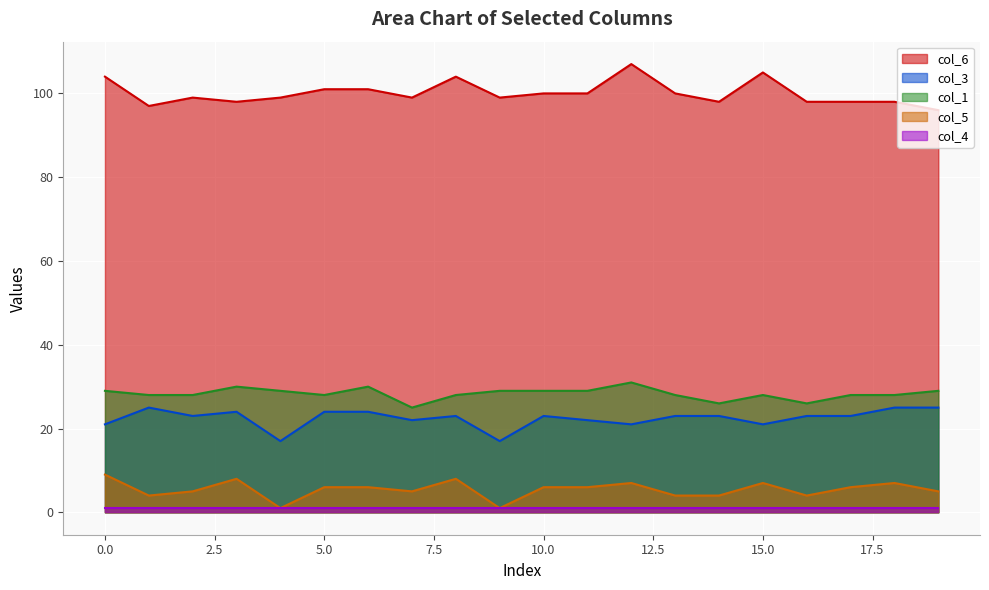

The col_6 series shows 63 at 15.0. True or false?

False